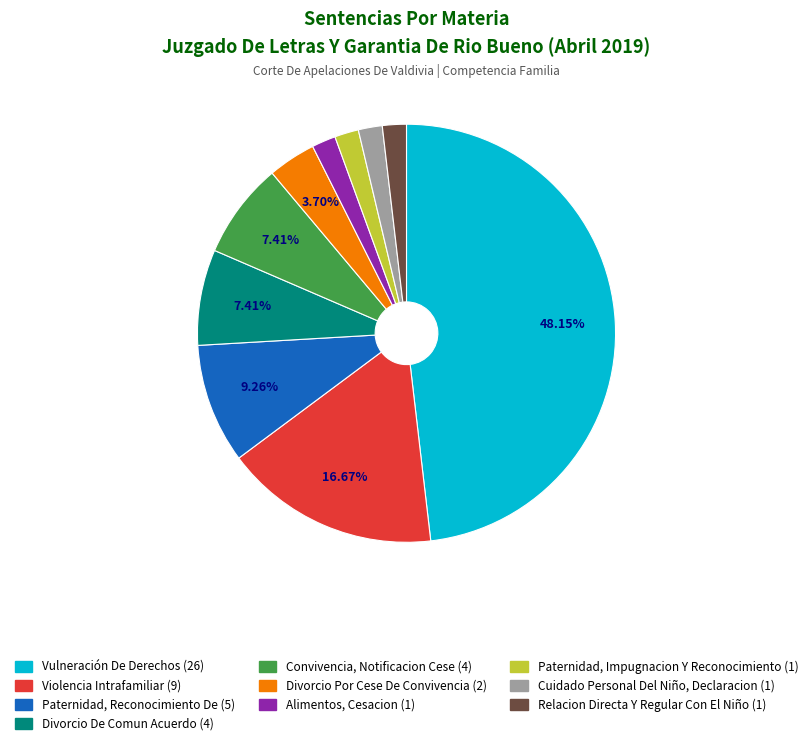

How many segments does this pie chart have?

10